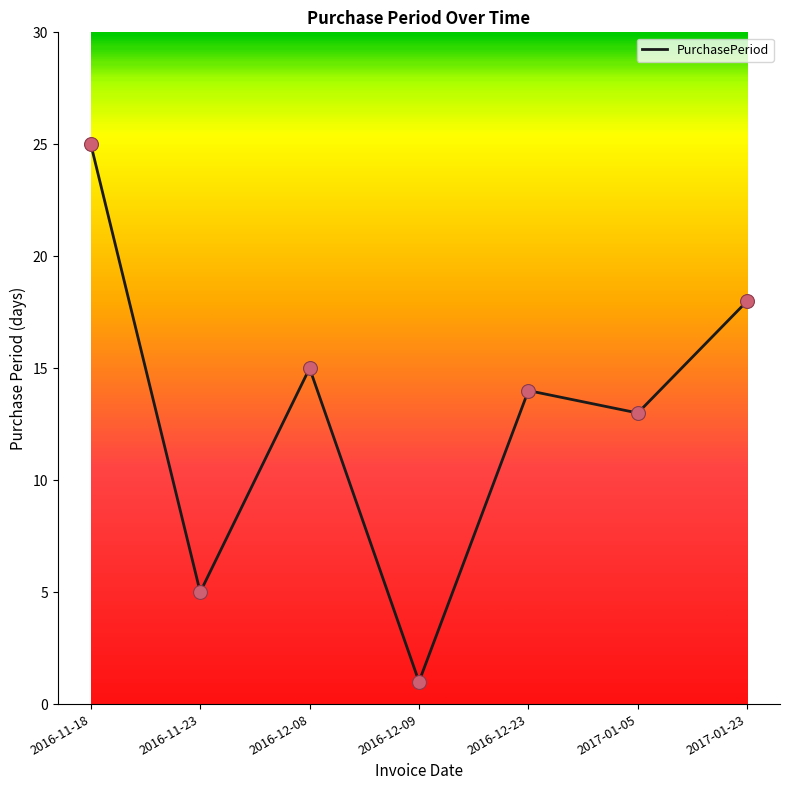

Between 2016-12-09 and 2017-01-05, which is larger?

2017-01-05